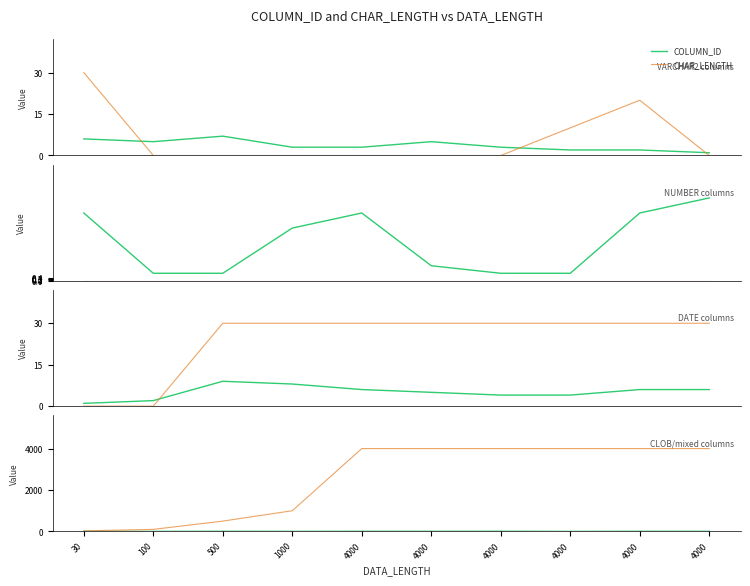

Which has a higher value, 4000 or 4000?

4000